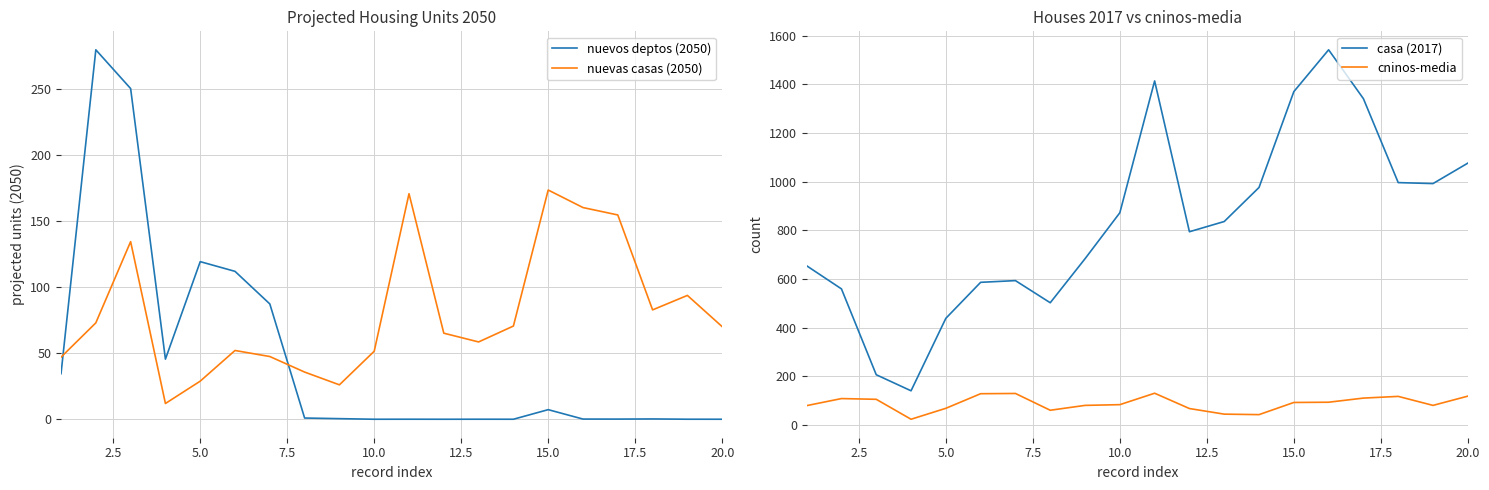

What is the minimum value for casa (2017)?

140